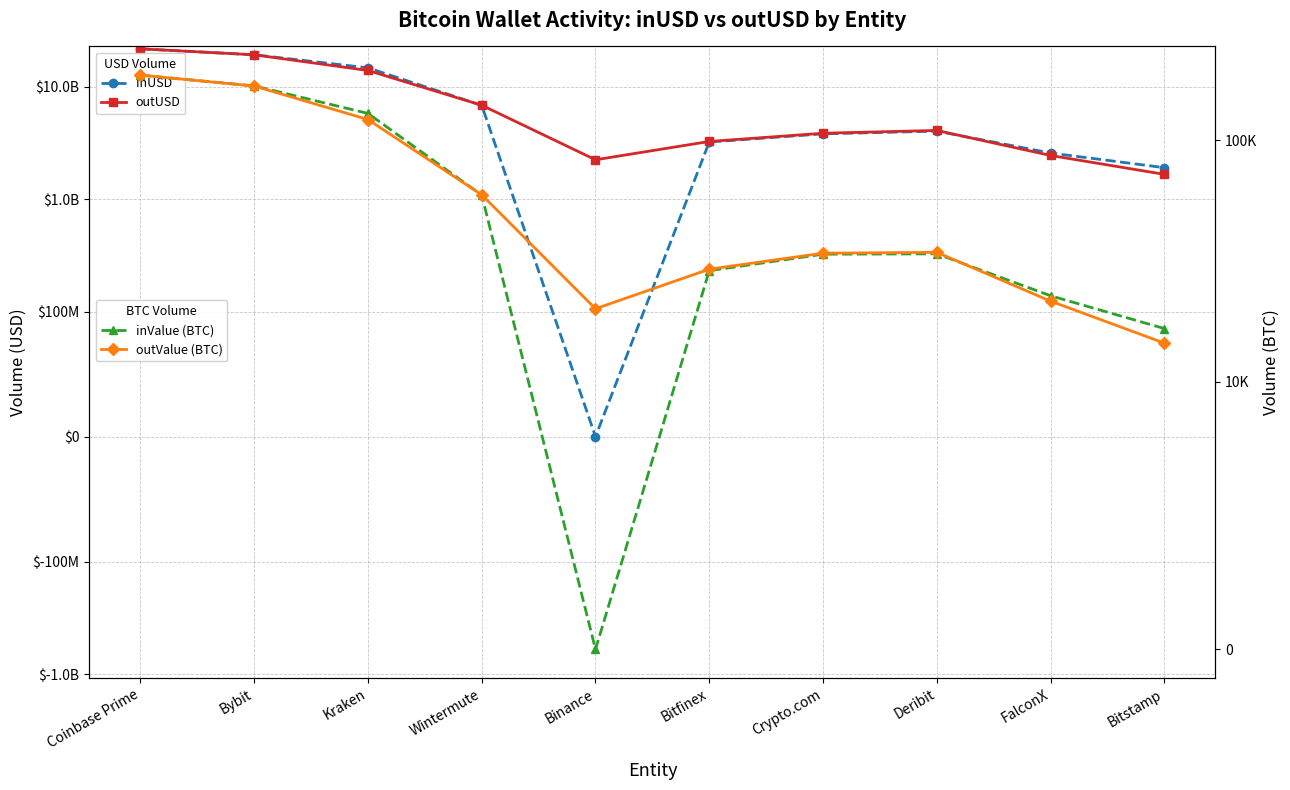

Where is the first local minimum for inValue (BTC)?

Binance